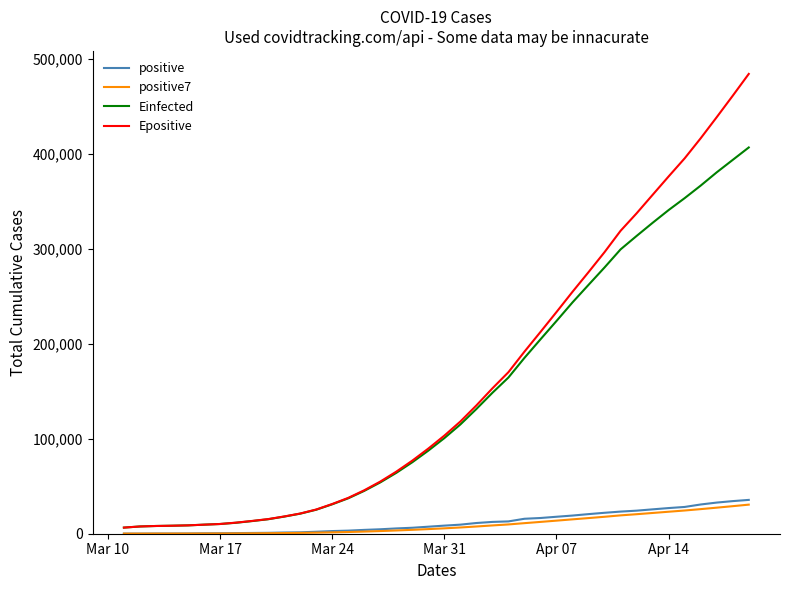

What is the highest value of the positive series?

35633.0